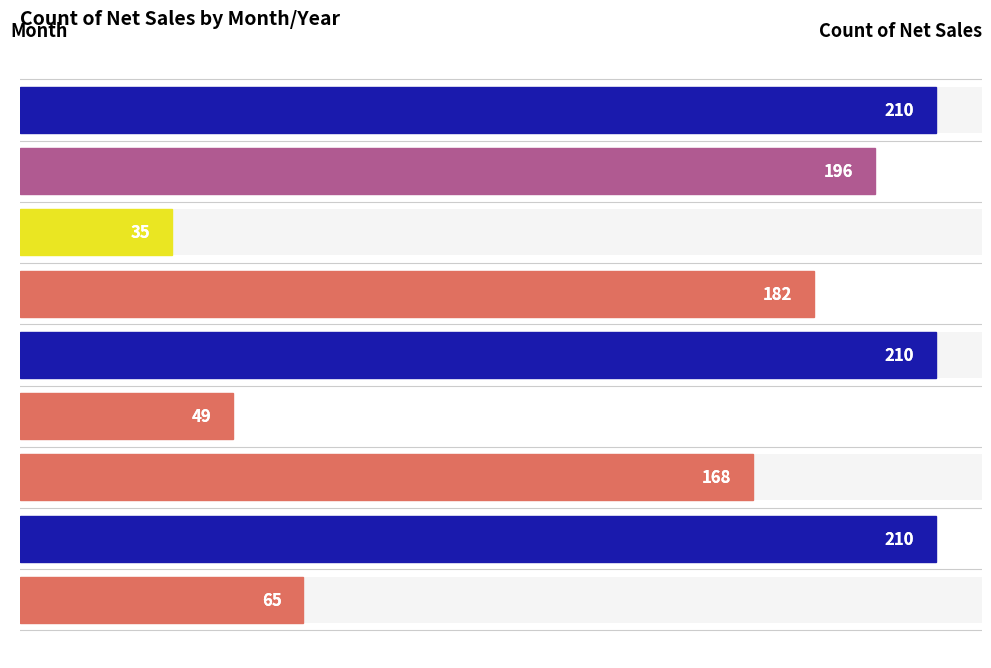

Count the number of data series in this chart.

1